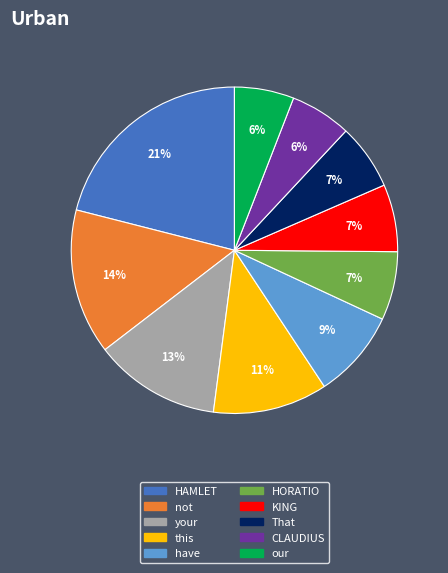

Does HORATIO account for over 50% of the chart?

No